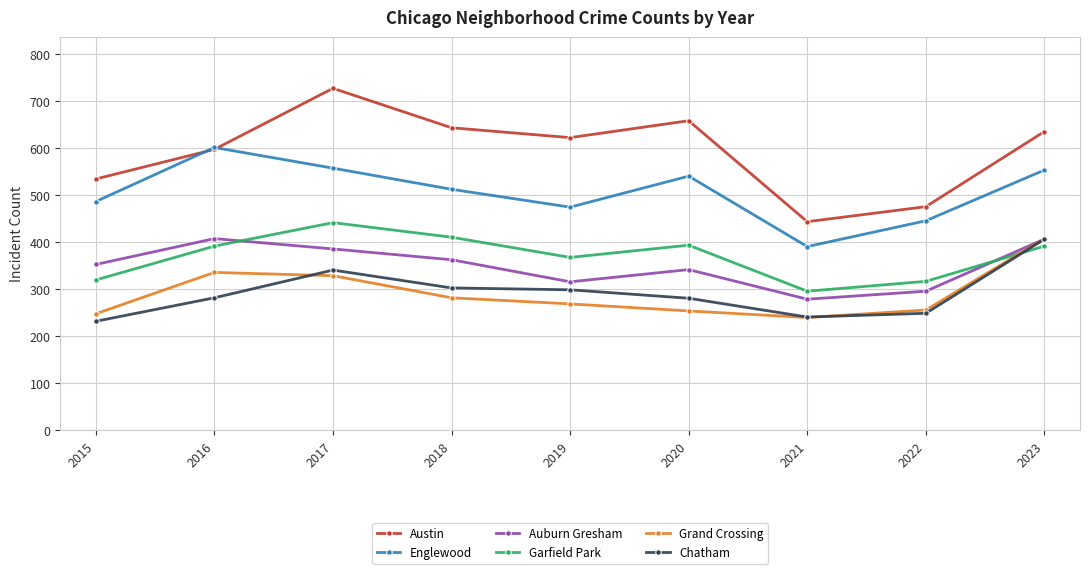

Does the chart have visible grid lines?

Yes